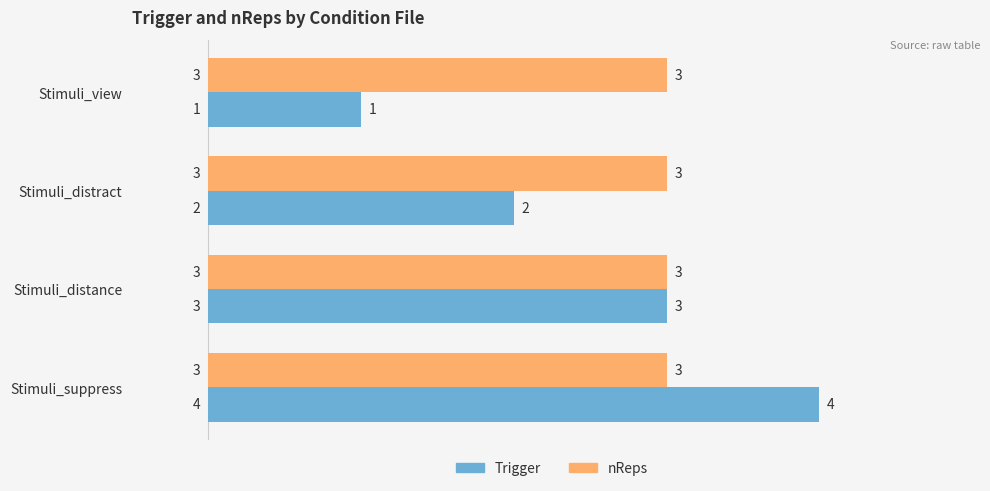

What is the difference between the maximum and minimum values in the Trigger series?

3